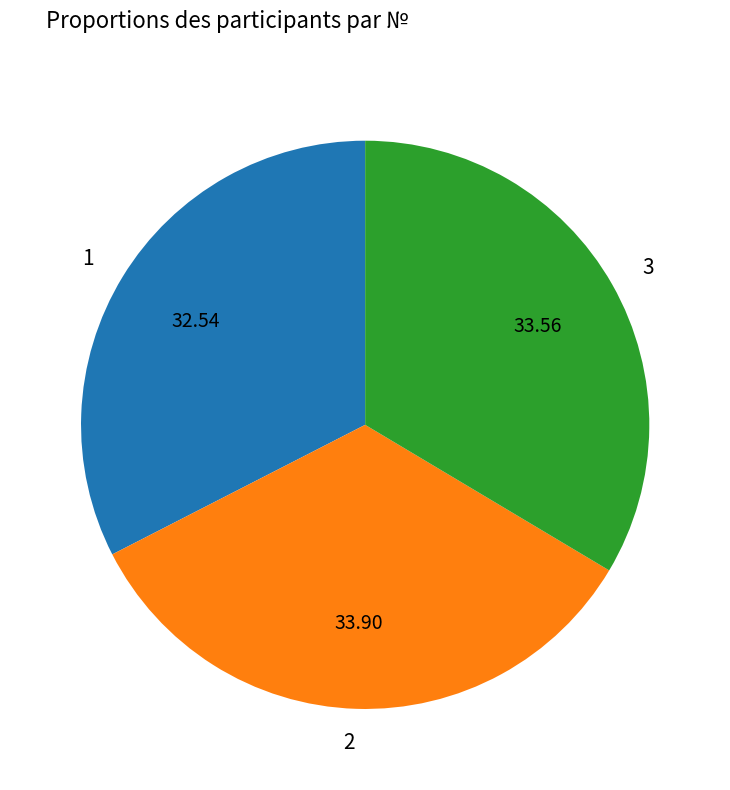

Count the number of slices in the pie.

3